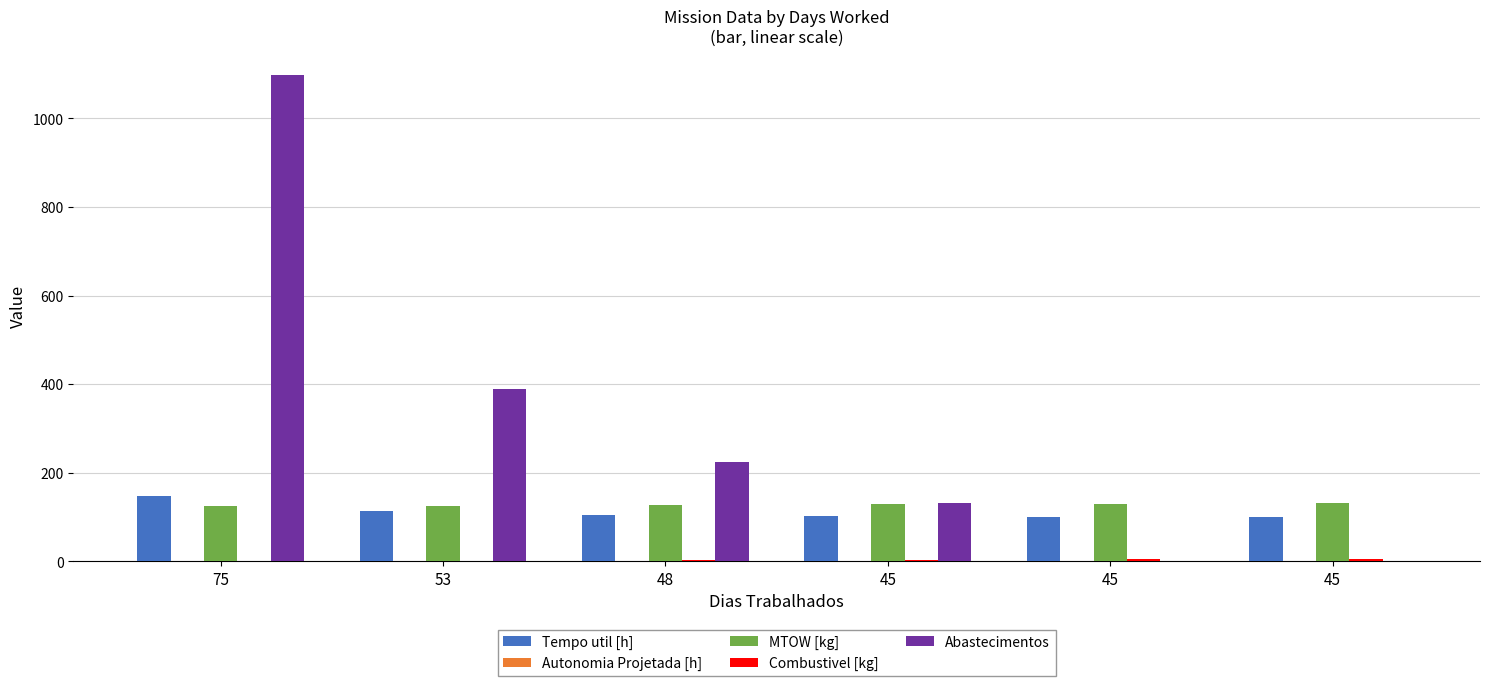

What is the maximum value for Tempo util [h]?

148.3